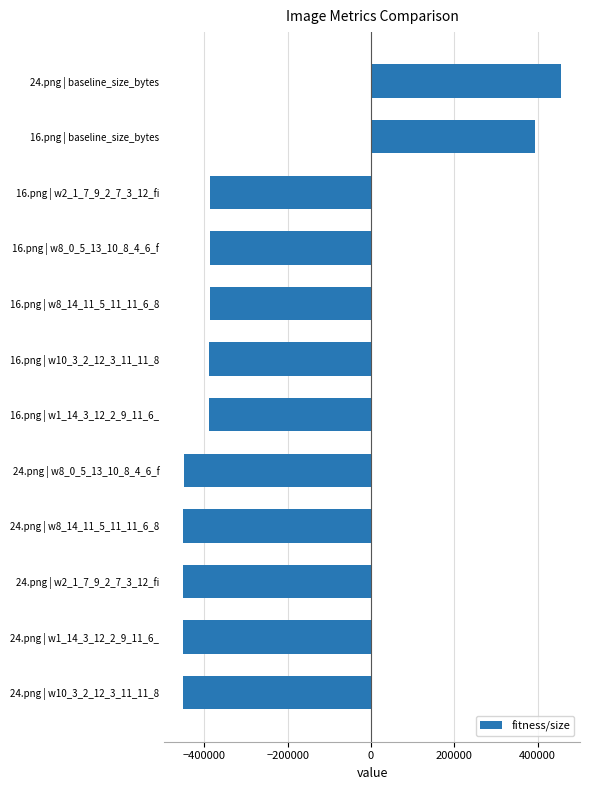

What is the change in value from 16.png | w8_0_5_13_10_8_4_6_f to 24.png | baseline_size_bytes?

+842671